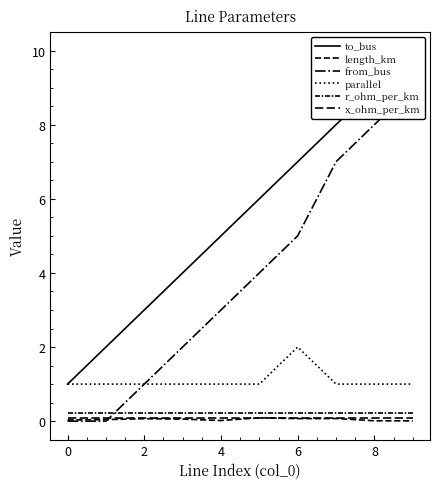

True or false: parallel and x_ohm_per_km cross at least once.

False